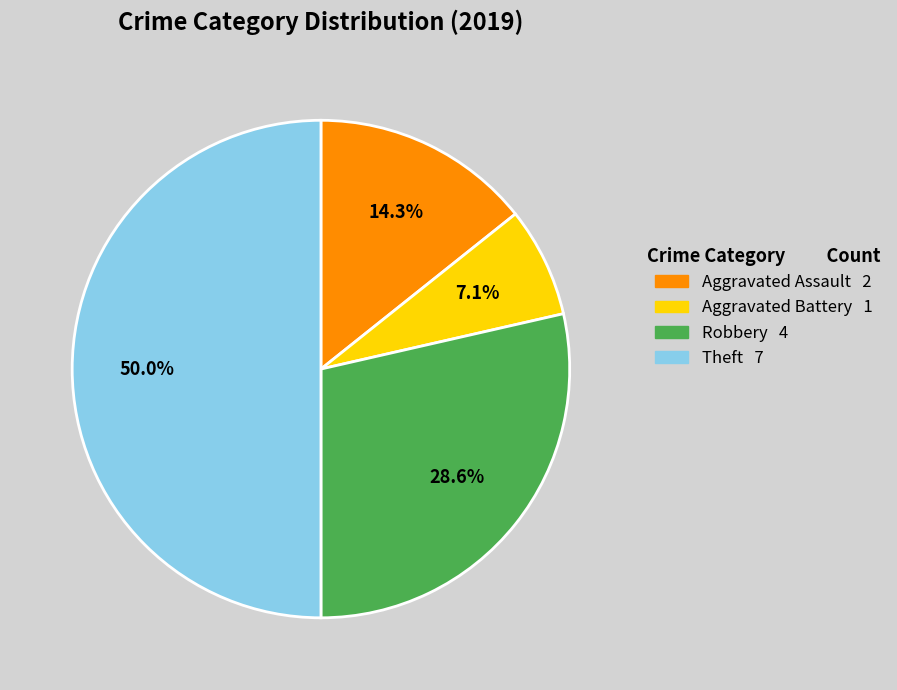

Does Robbery account for over 50% of the chart?

No